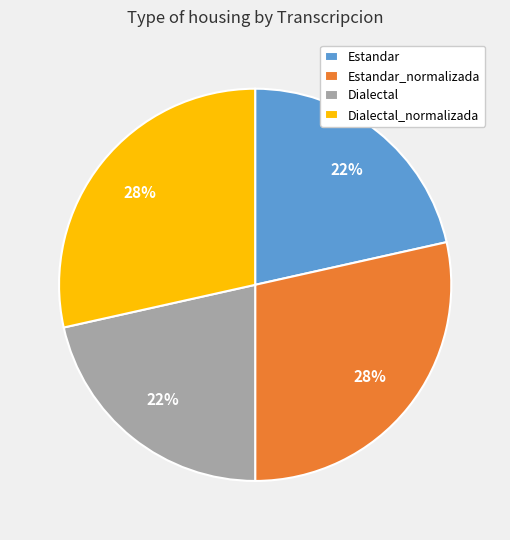

Is there a majority slice in this chart?

No